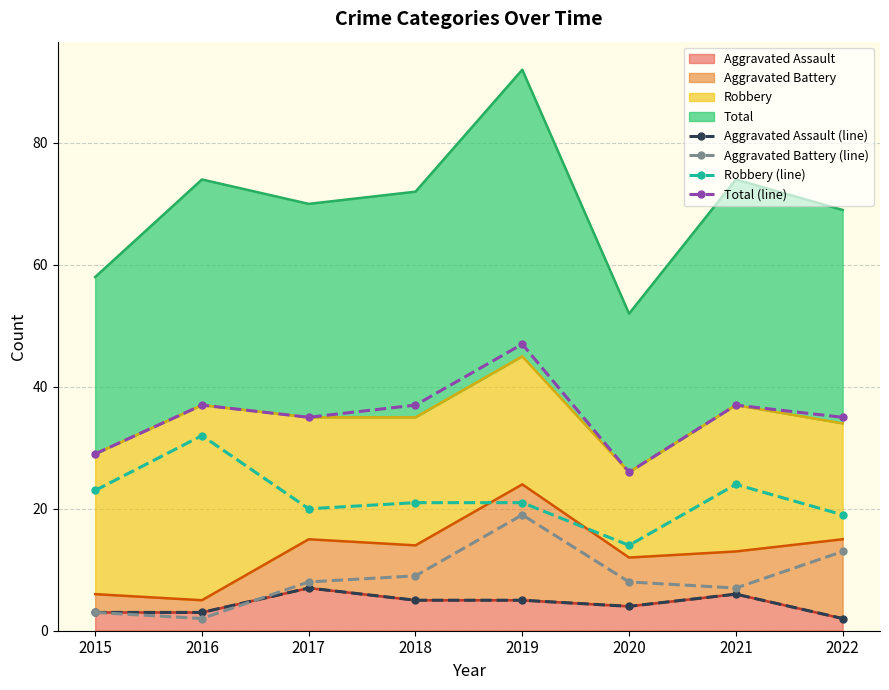

The Robbery (line) series shows 16 at 2021. True or false?

False